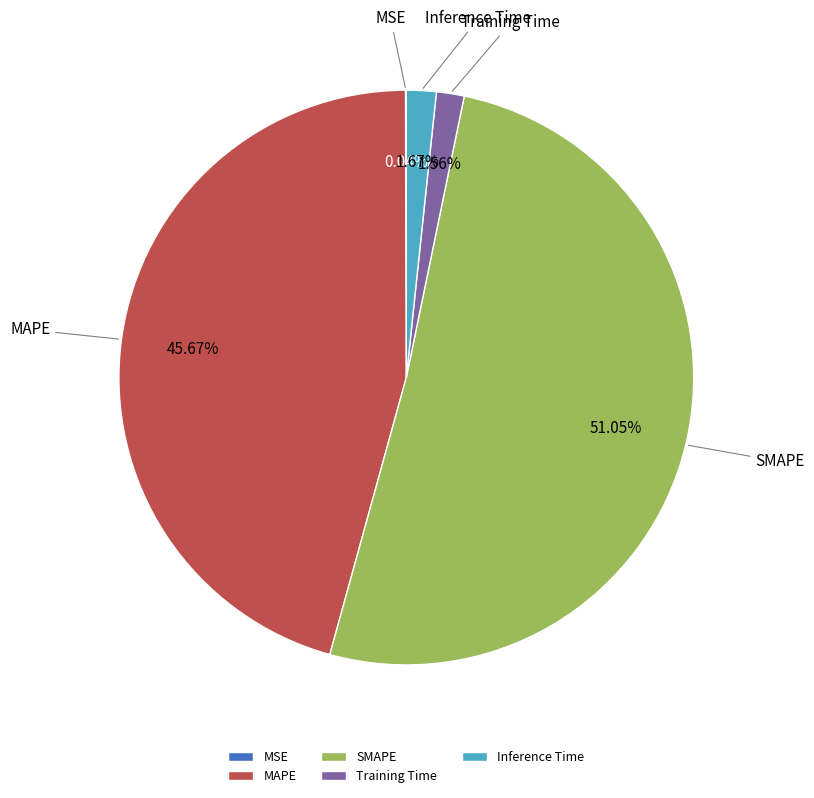

Which slice is the largest?

SMAPE